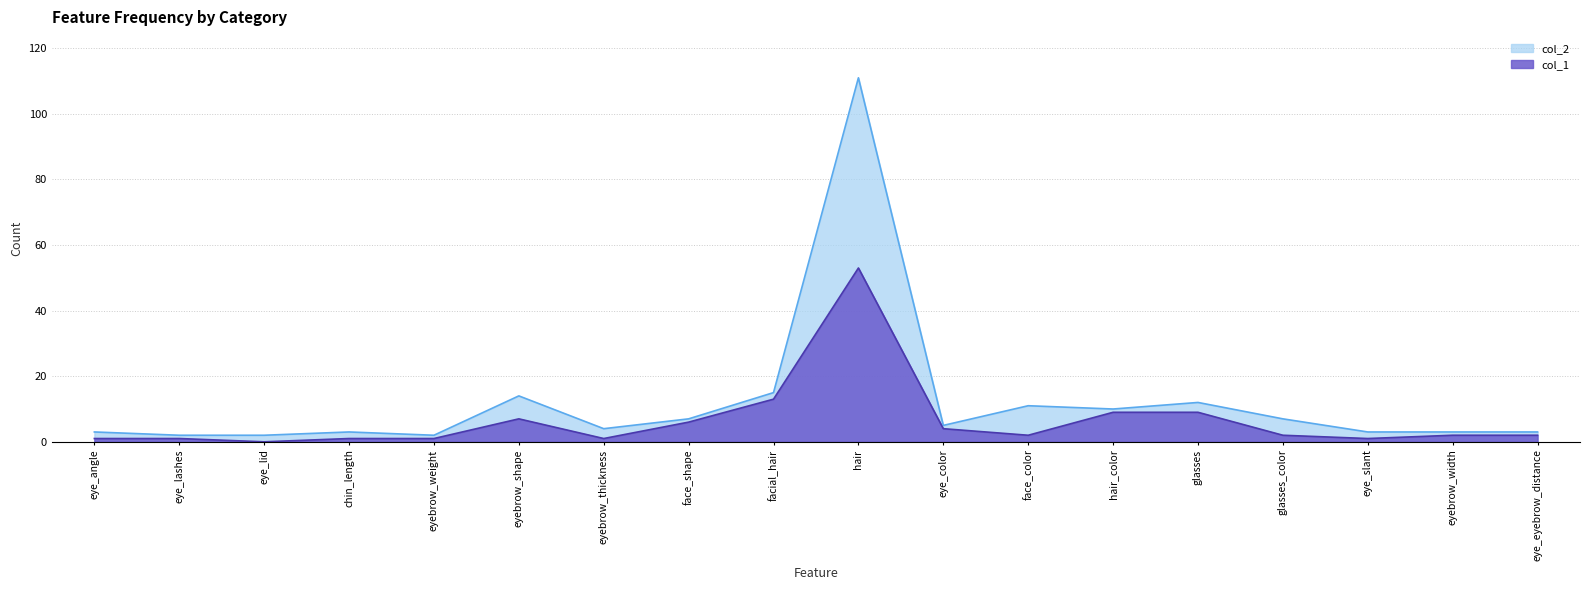

True or false: col_1 and col_2 intersect in this chart.

False